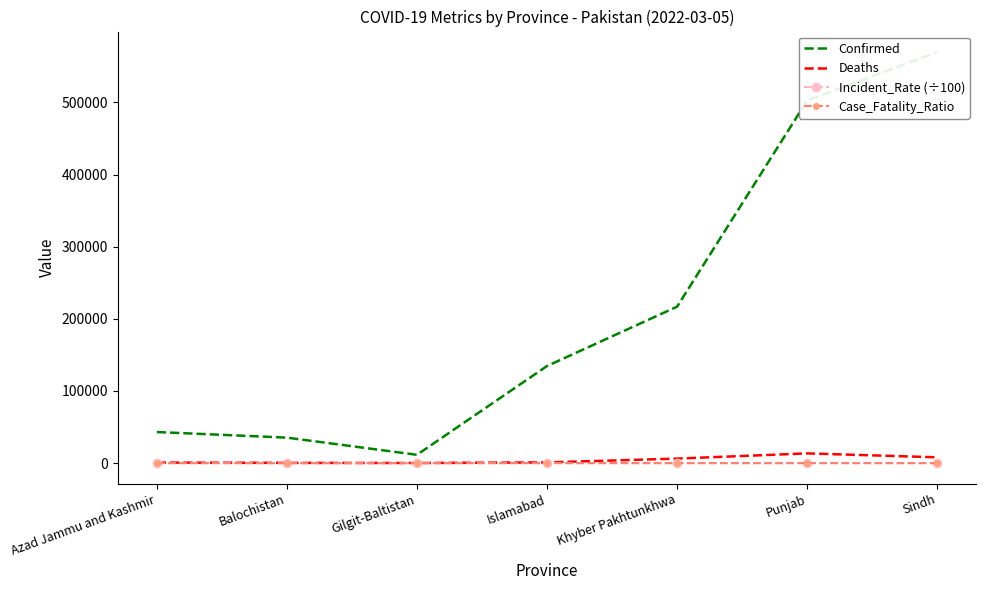

Count the number of data series in this chart.

4